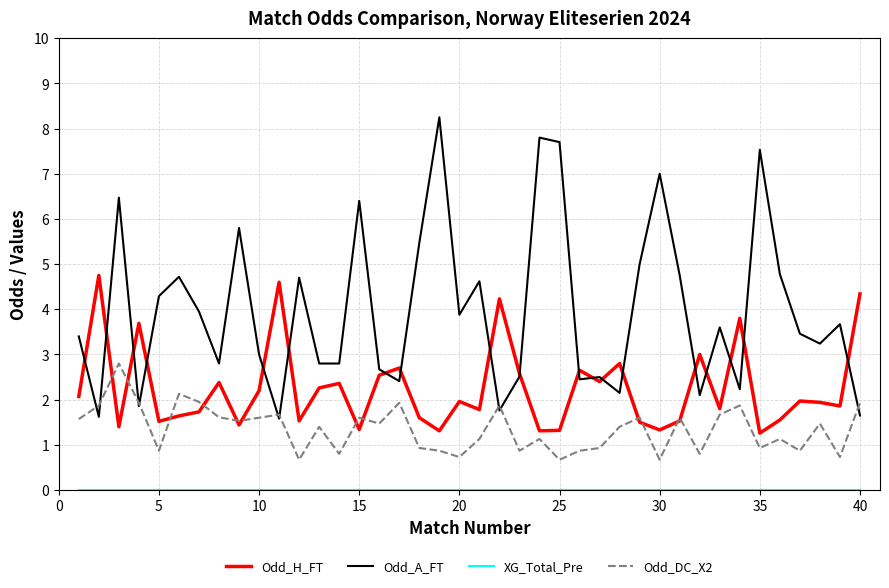

What is the minimum value for Odd_DC_X2?

0.7